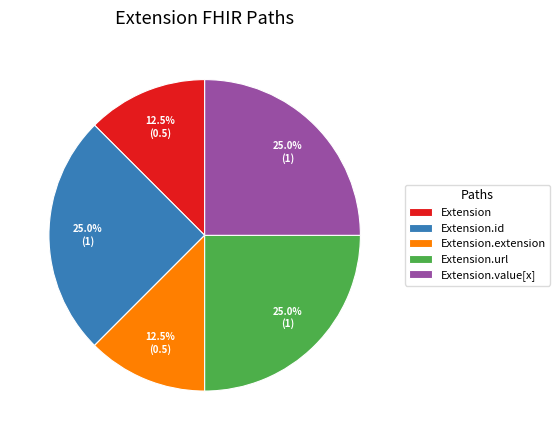

Is Extension.url the majority of the pie?

No